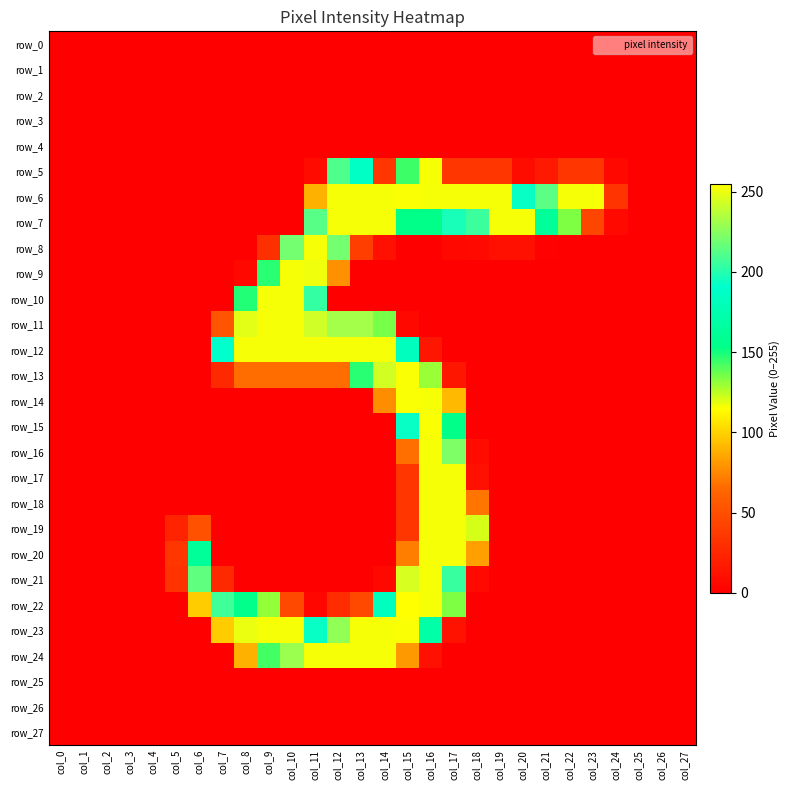

Between col_14 and col_22, which is larger?

col_14